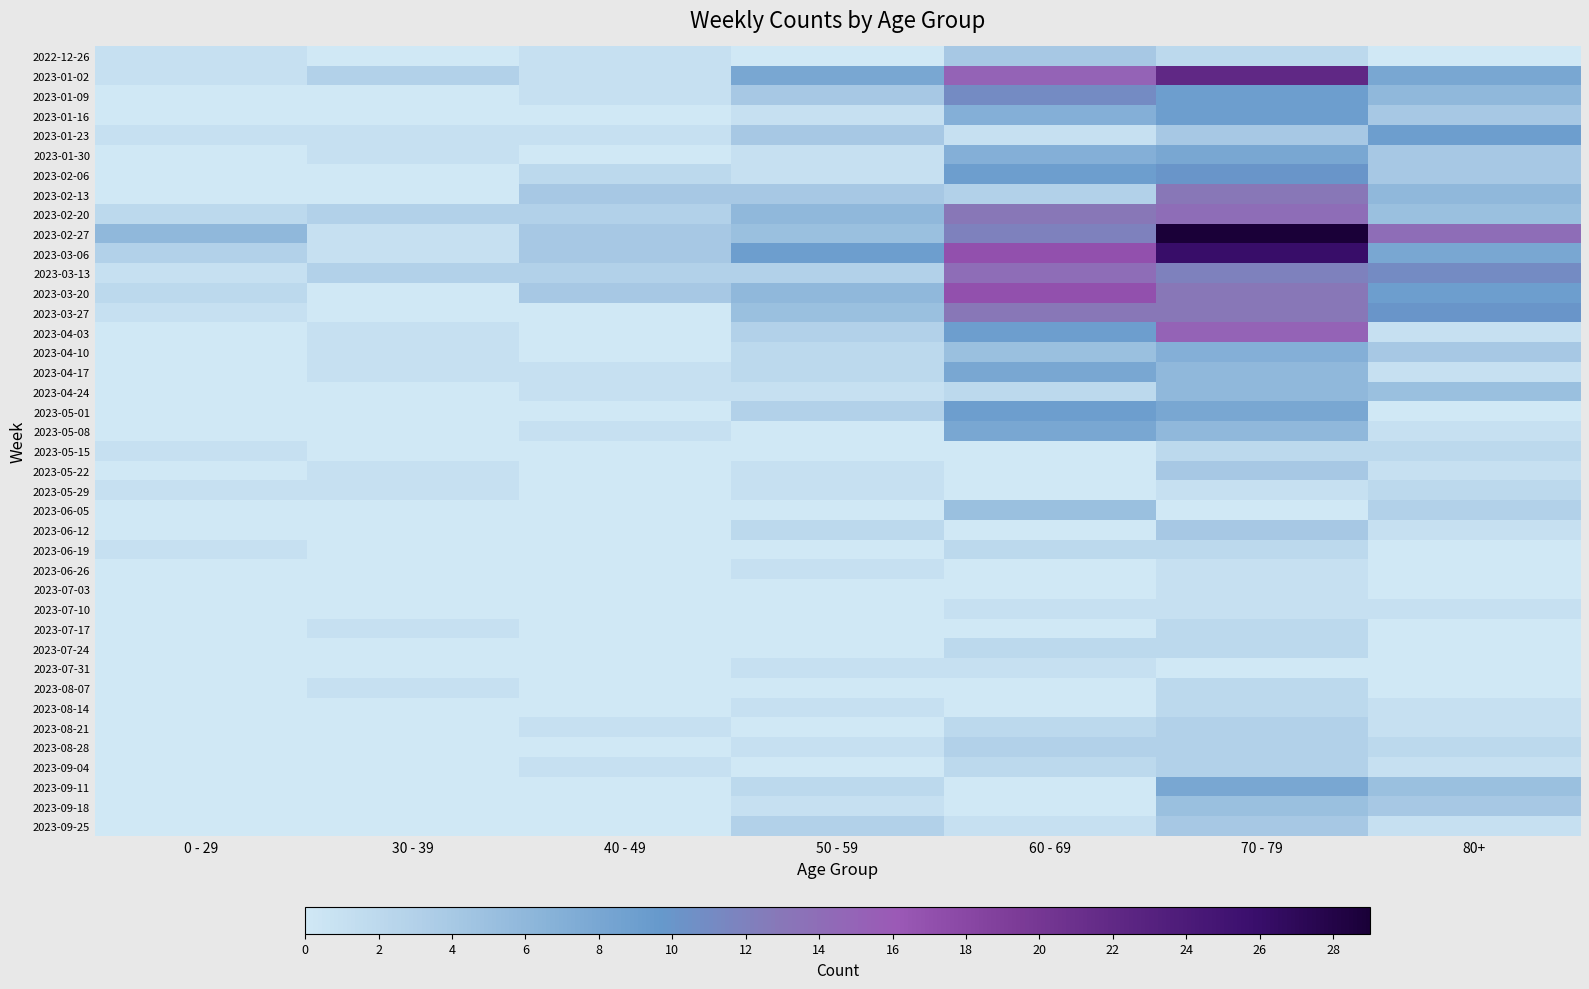

Which series changed the most between 40 - 49 and 80+?

2023-02-27